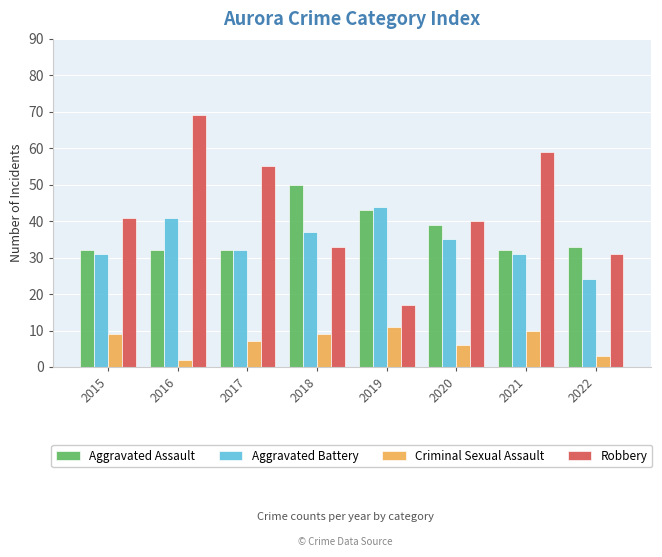

What value does the Robbery series have at 2020?

40